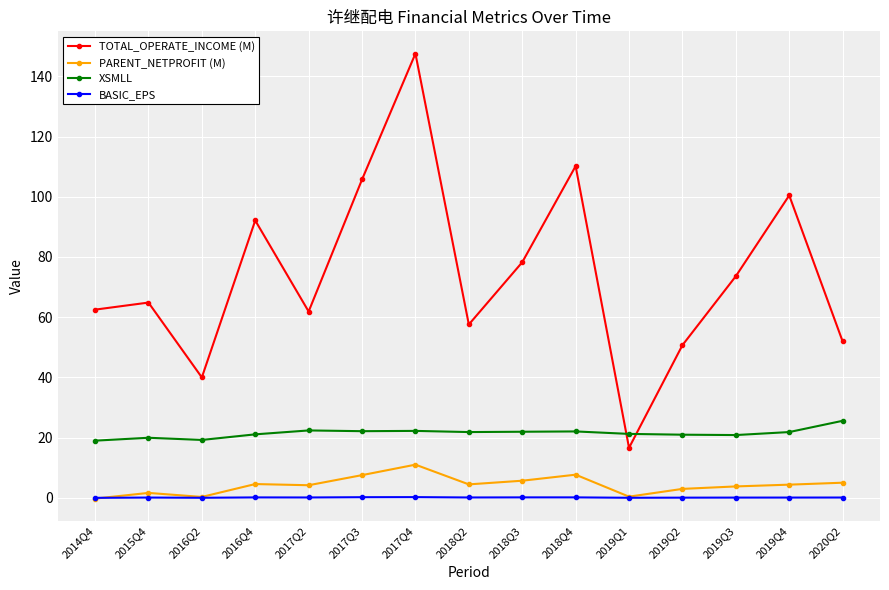

What is the label of the 9th point from the right?

2017Q4